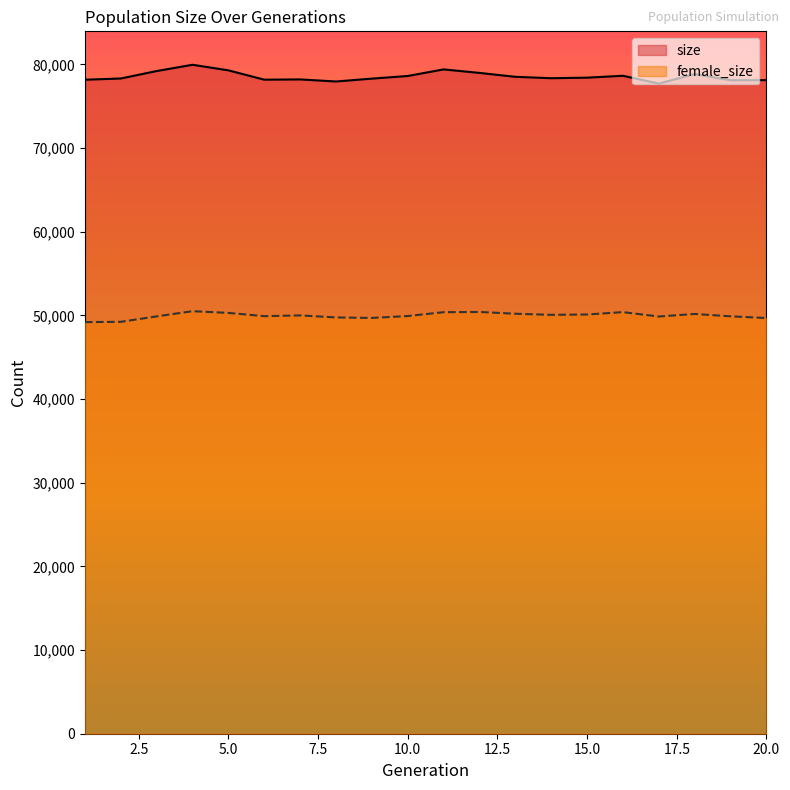

Does the chart display data point markers on the line(s)?

No